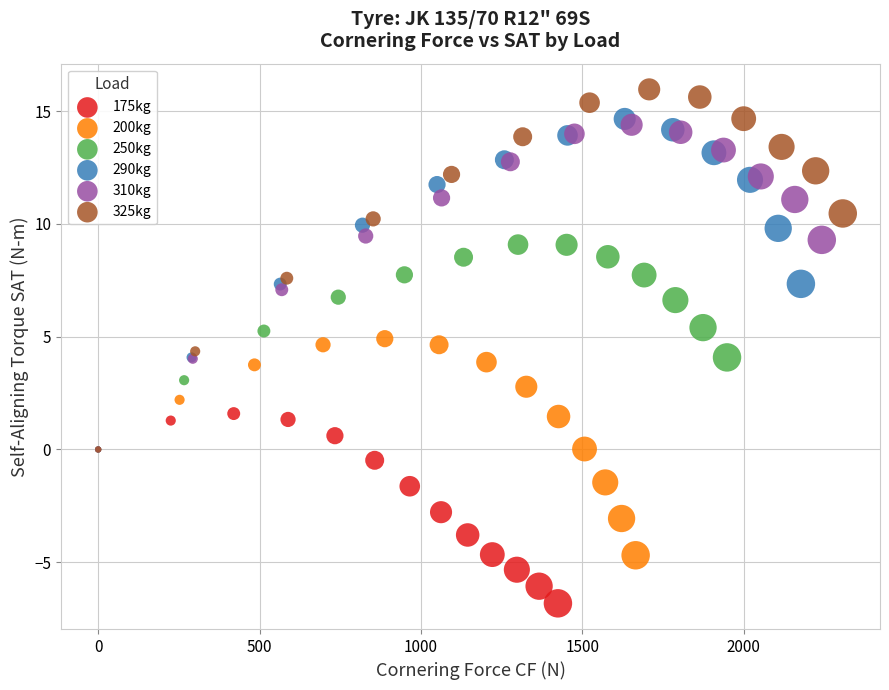

Which series has the widest spread of Y values?

325kg